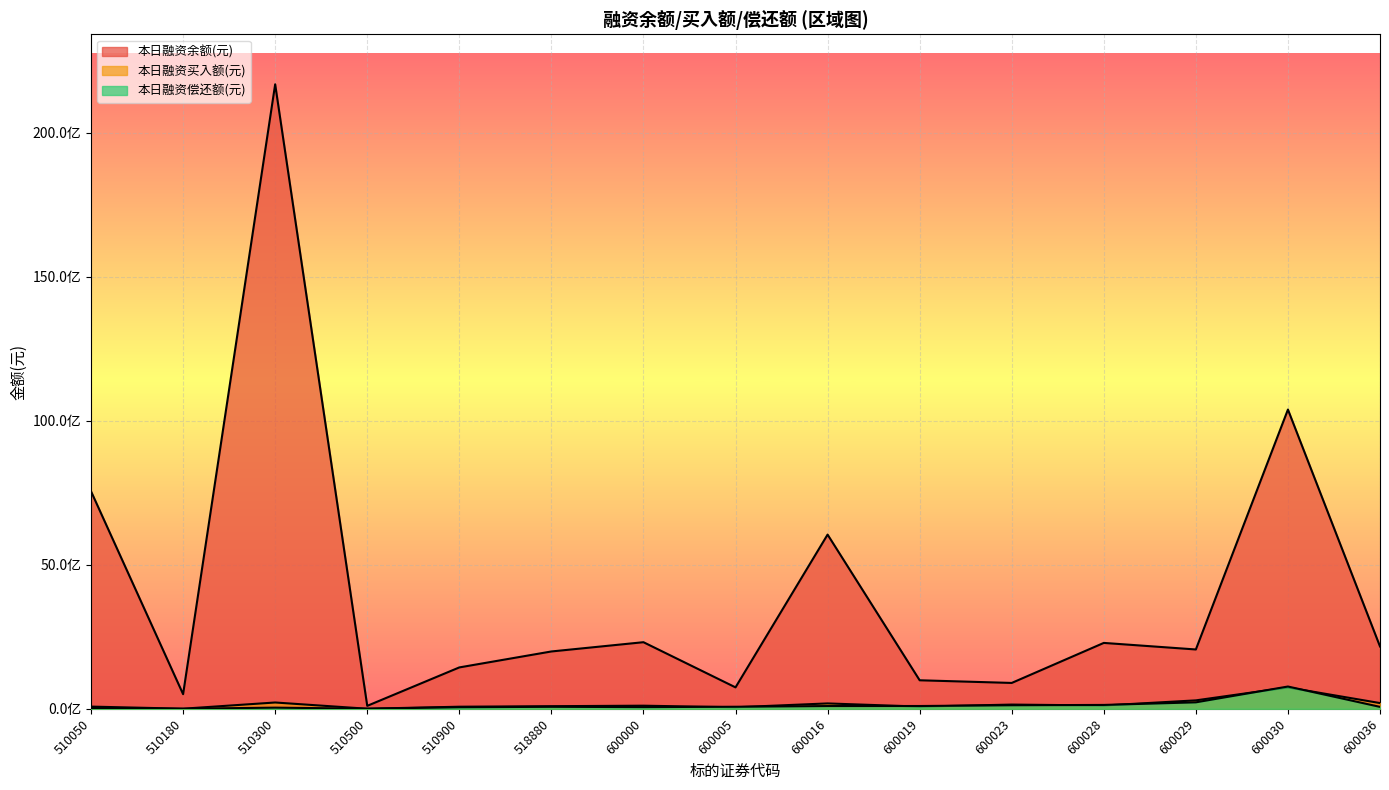

True or false: 本日融资余额(元) and 本日融资买入额(元) cross at least once.

False